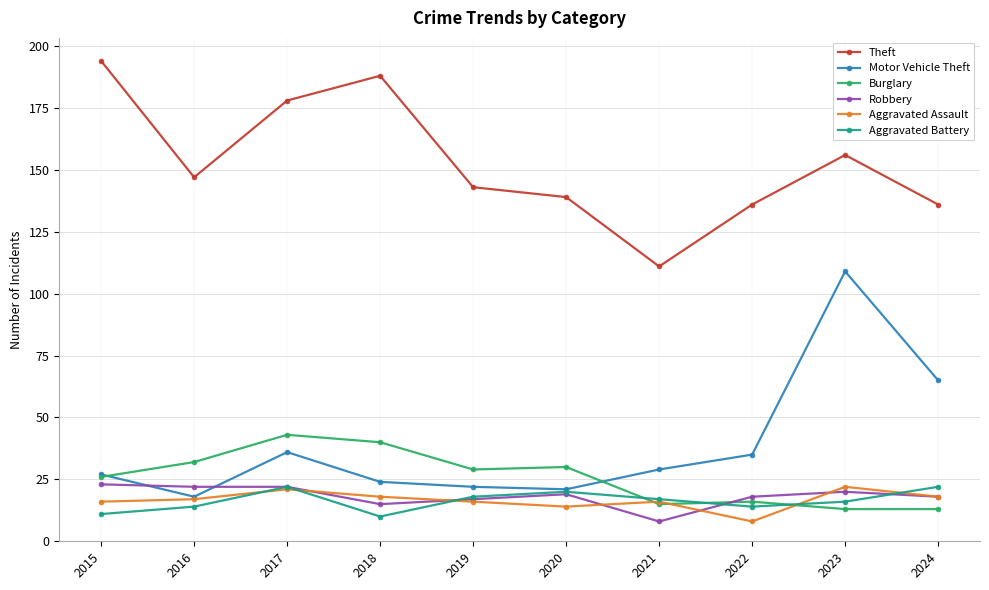

What is the value of the Aggravated Assault point at the 5th from the left?

16